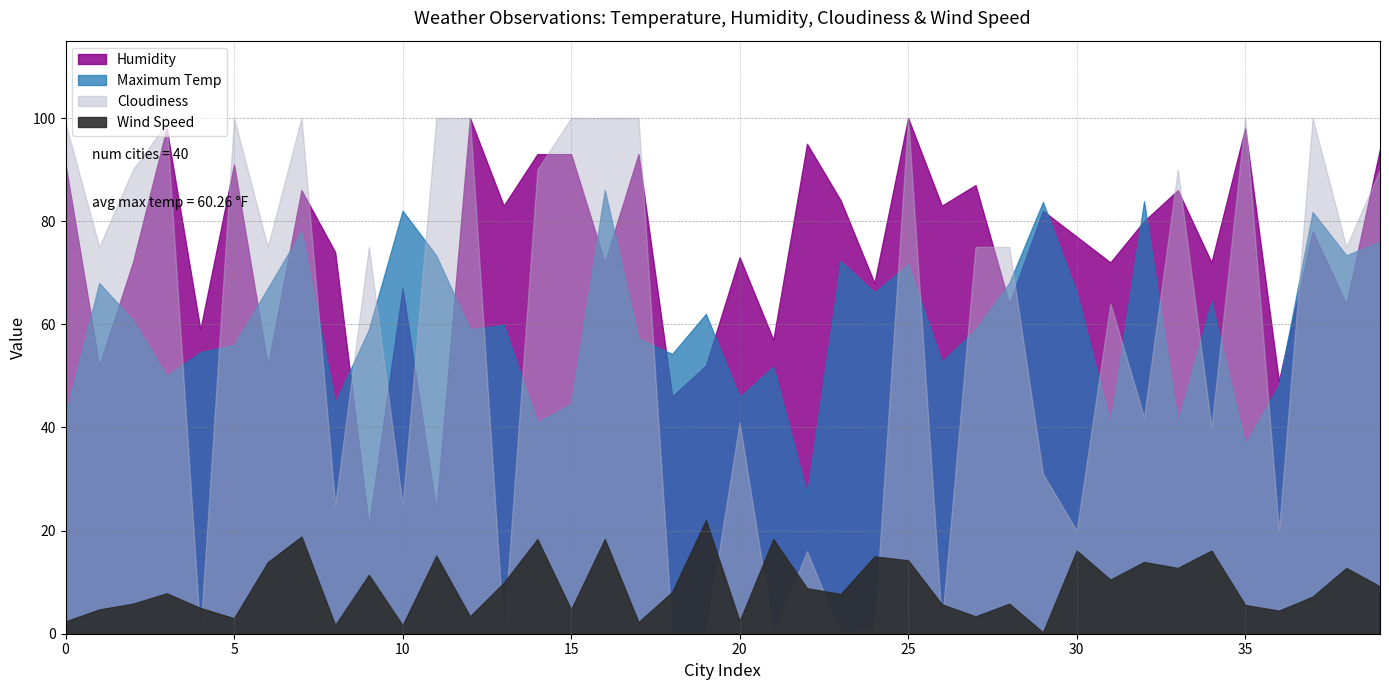

The value of Wind Speed at 26 is 5.7. True or false?

True